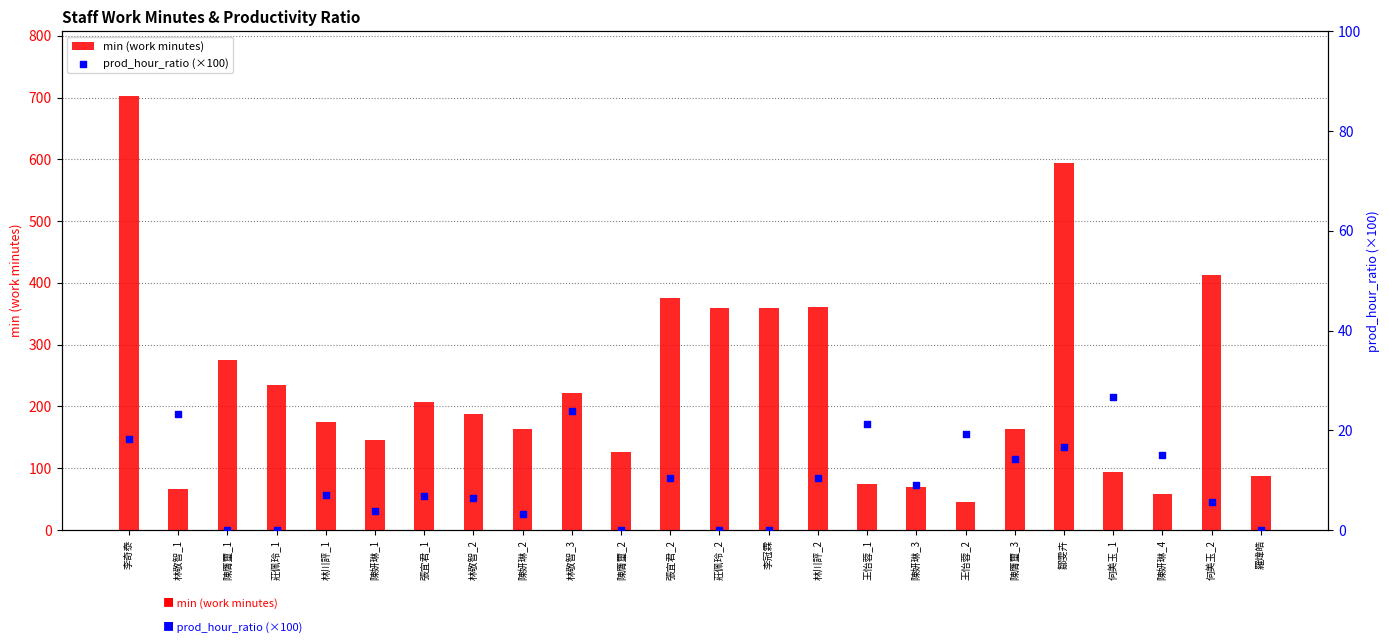

Which series has the largest Y range (max minus min)?

min (work minutes)